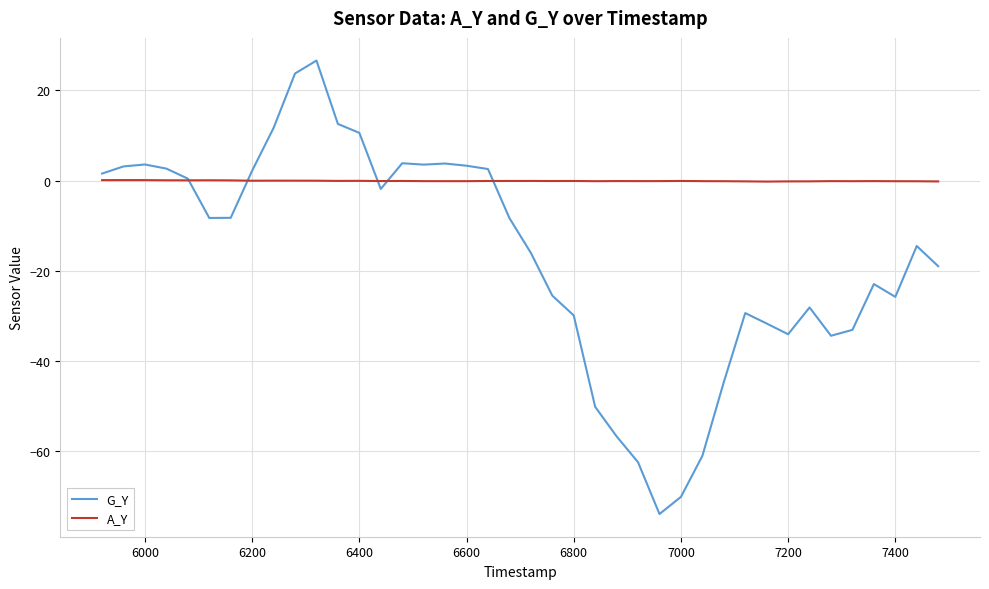

Which series has the widest spread of values?

G_Y